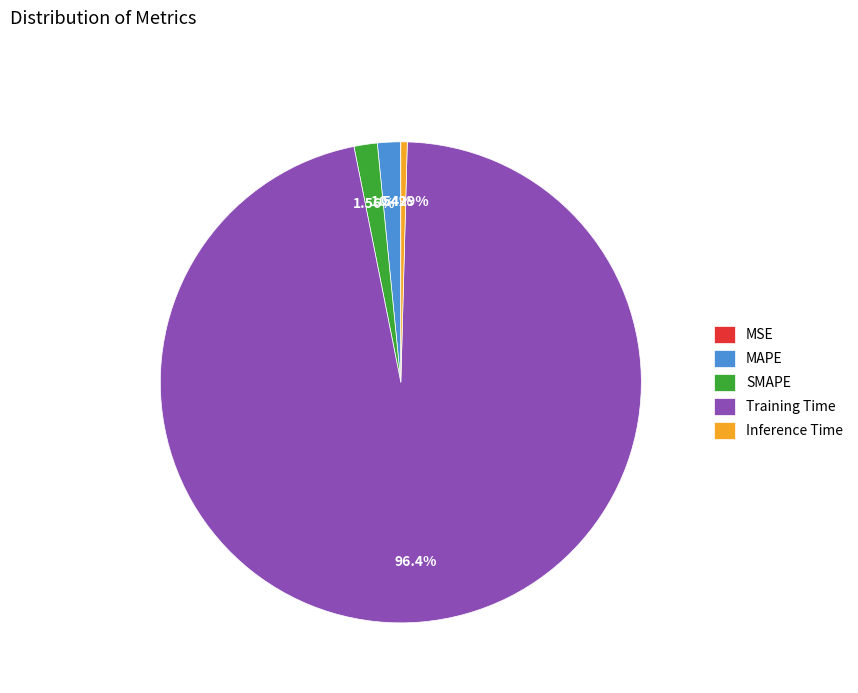

To the nearest percent, what portion does MAPE represent?

2%